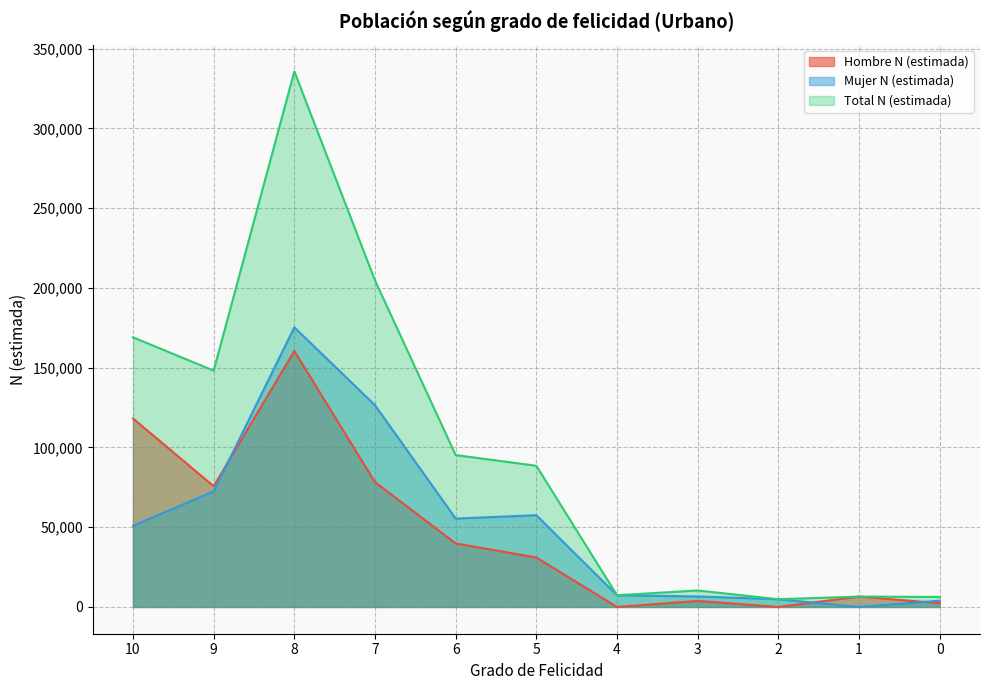

Reading left to right, what are all the values shown in this chart?

Hombre N (estimada): 10=118139	9=75681	8=160425	7=78231	6=39818	5=30996	4=0	3=3757	2=0	1=6503	0=2363
Mujer N (estimada): 10=50880	9=72465	8=175296	7=126462	6=55398	5=57512	4=7335	3=6564	2=4842	1=0	0=3904
Total N (estimada): 10=169019	9=148146	8=335721	7=204693	6=95215	5=88508	4=7335	3=10321	2=4842	1=6503	0=6267